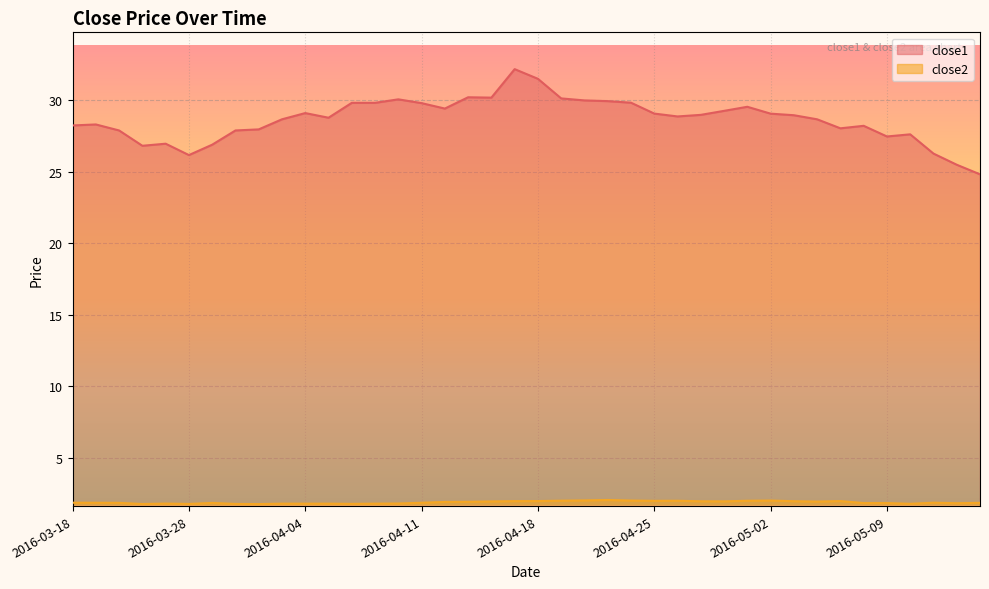

How many interior local valleys does the close1 series have?

8